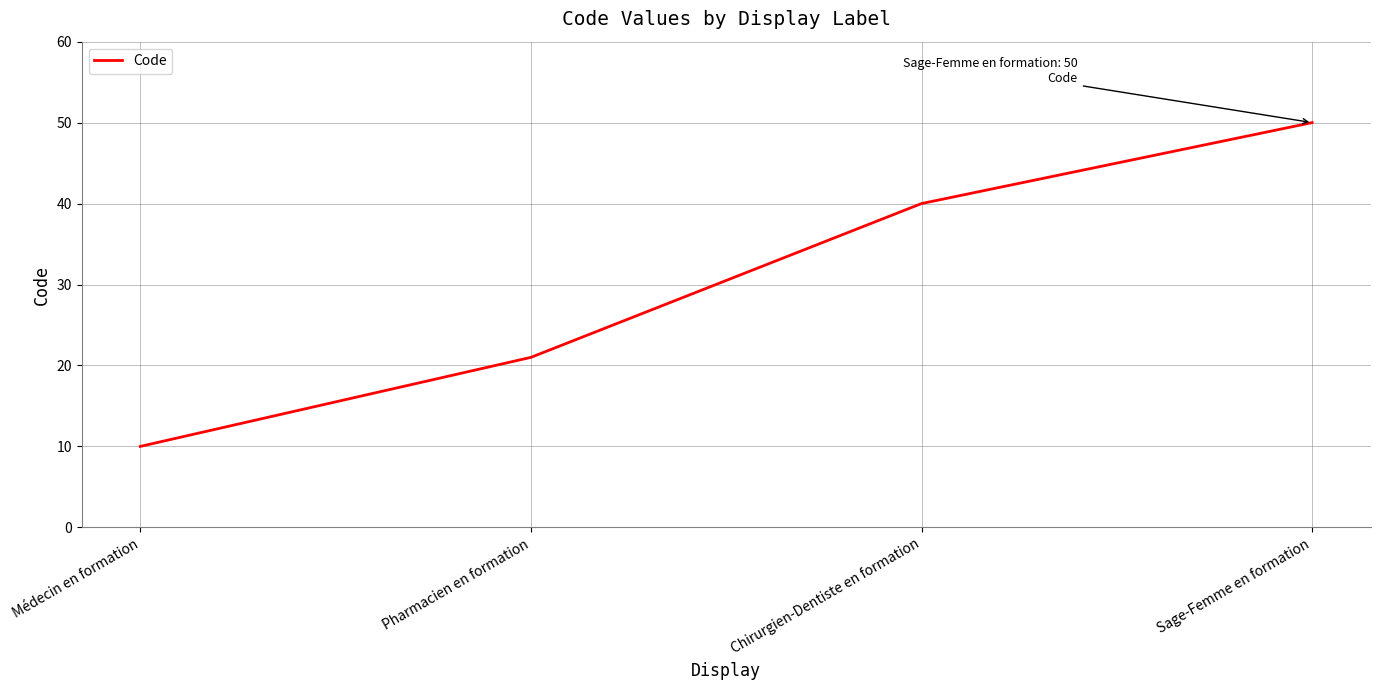

True or false: the data shows 10 at Médecin en formation.

True